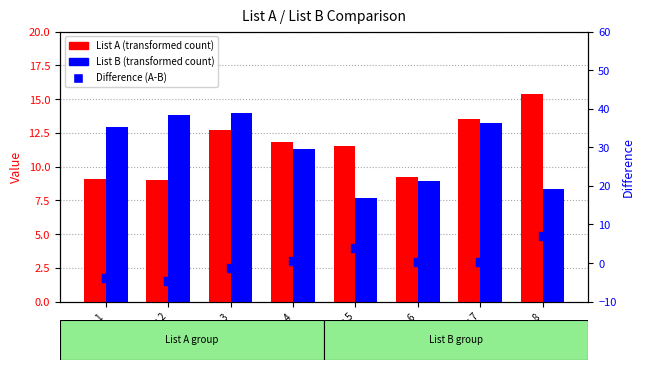

Which series has the largest total across all categories?

List A (transformed count)